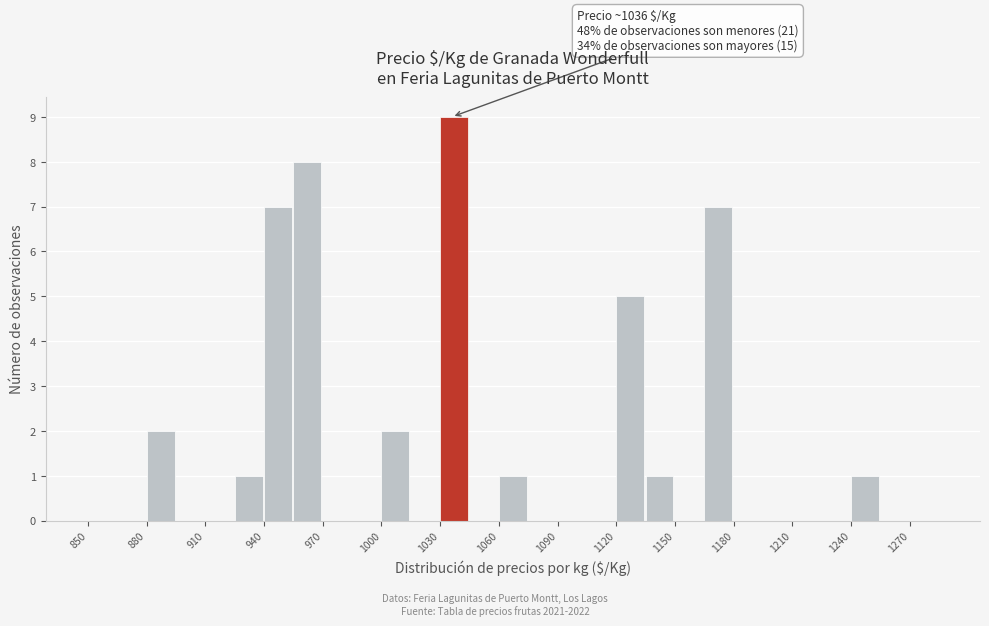

Around what value on the x-axis is the tallest bar? Give the approximate position of its centre, as read against the axis.

1035